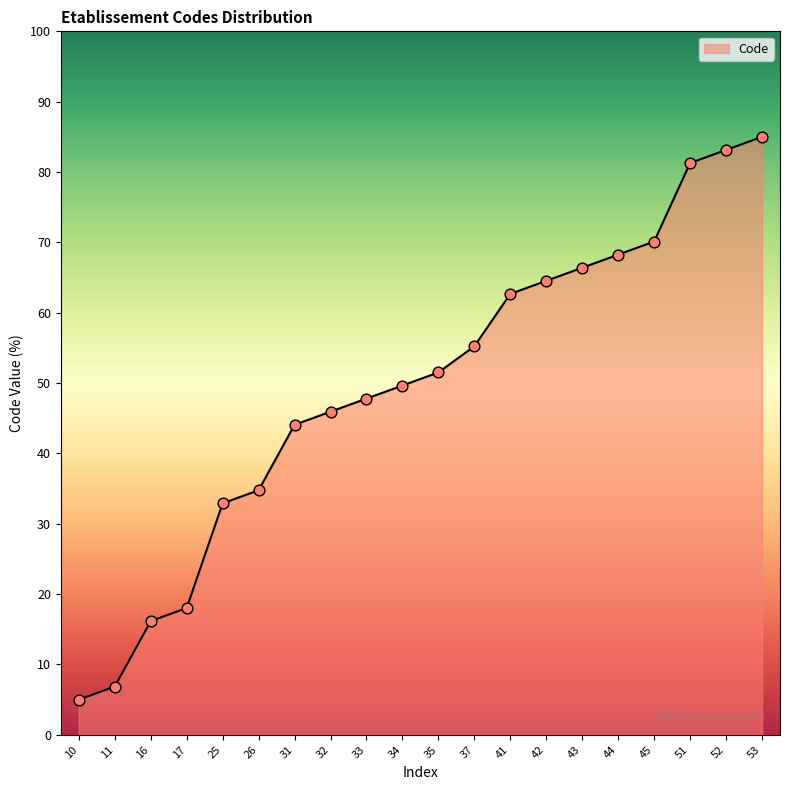

What is the change in value from 10 to 31?

+39.1